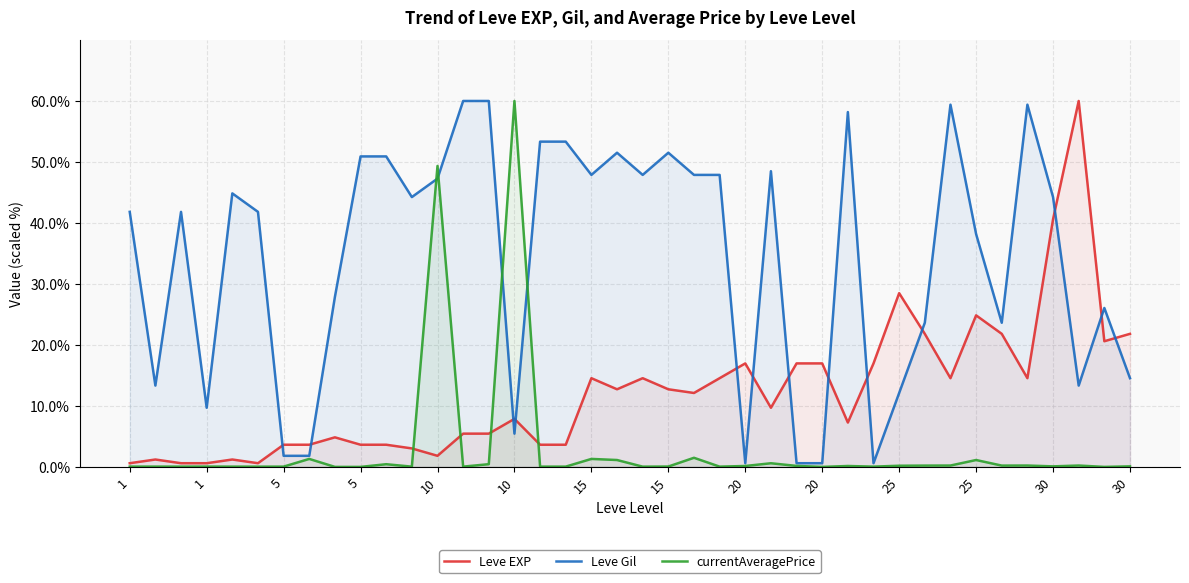

Does the chart display data point markers on the line(s)?

No